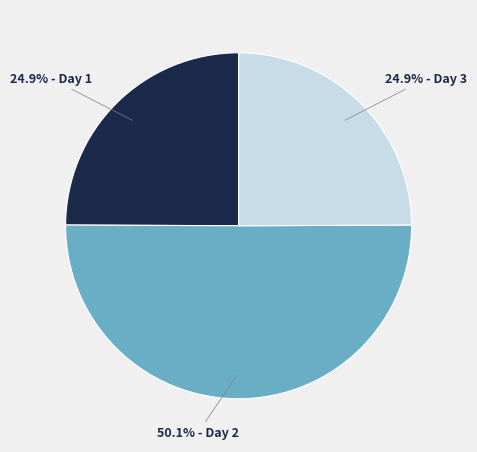

What percentage is NOT represented by 24.9% - Day 3?

75.1%